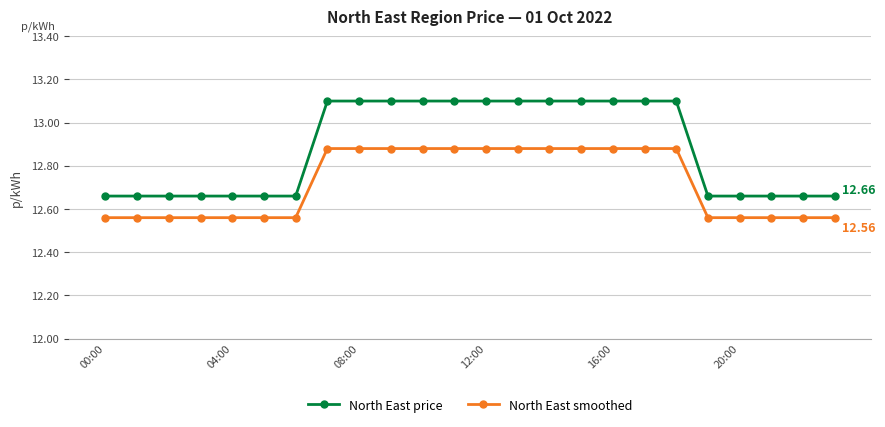

What is the difference between the second highest and minimum values in the North East price series?

0.4